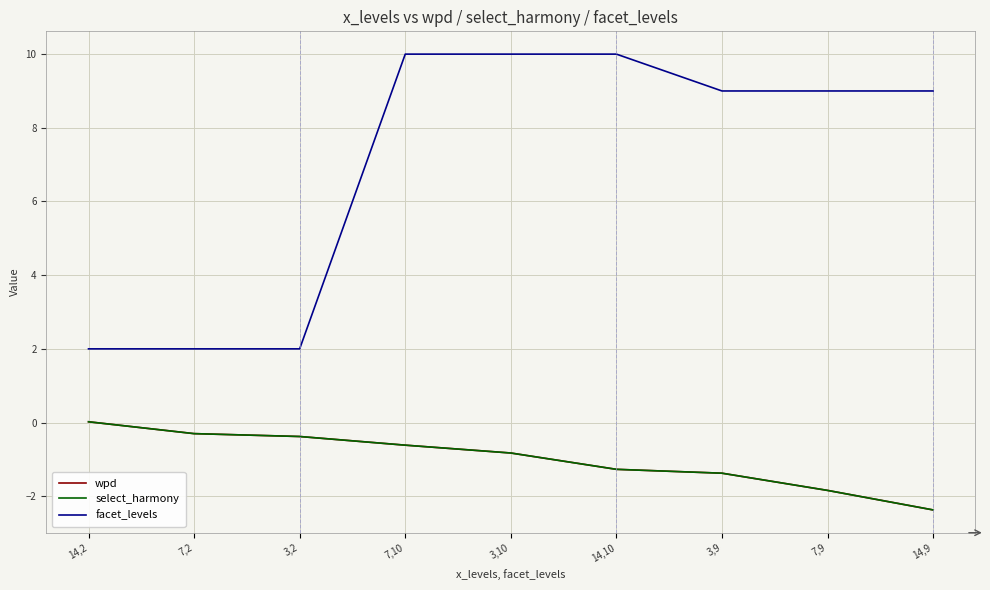

Does the chart display data point markers on the line(s)?

No